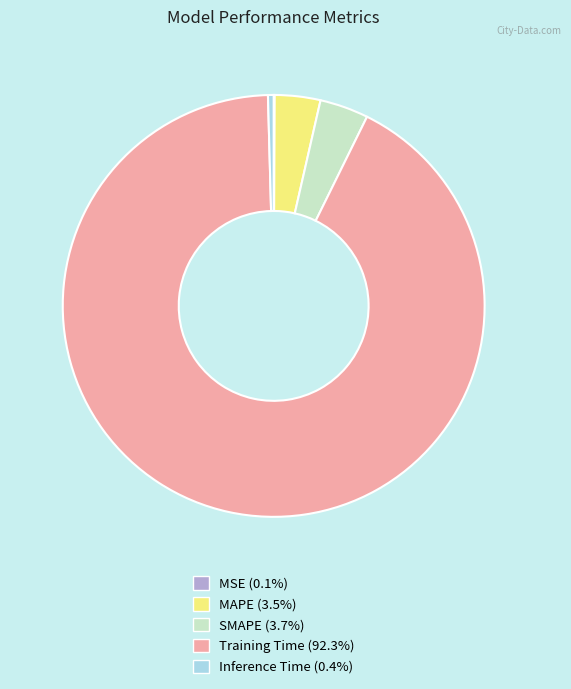

Which slice represents more than half of the pie?

Training Time